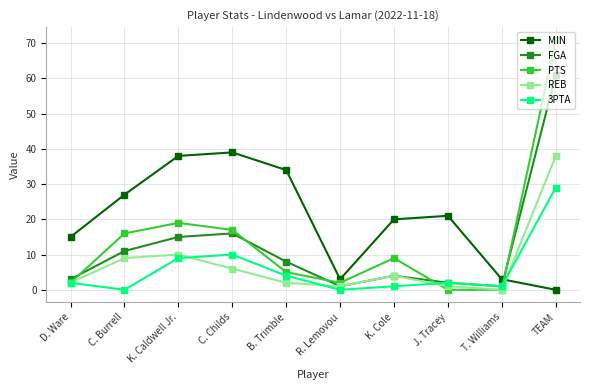

How many categories are shown in the chart?

10